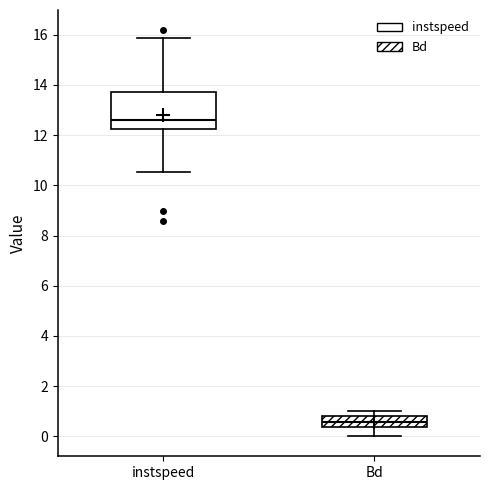

Which box has the lowest median line?

Bd